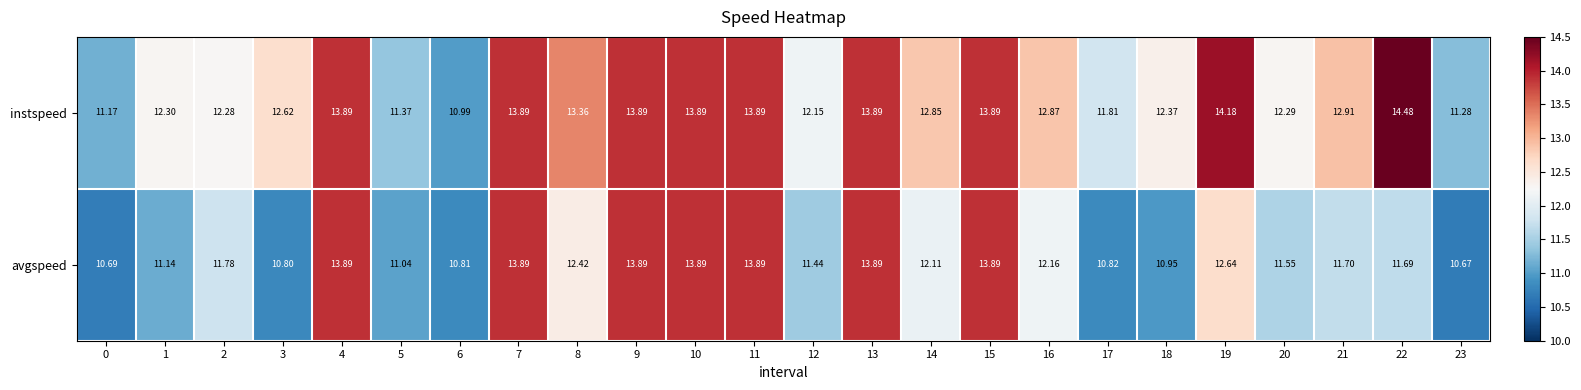

What is the spread (max minus min) of values at 1?

1.2